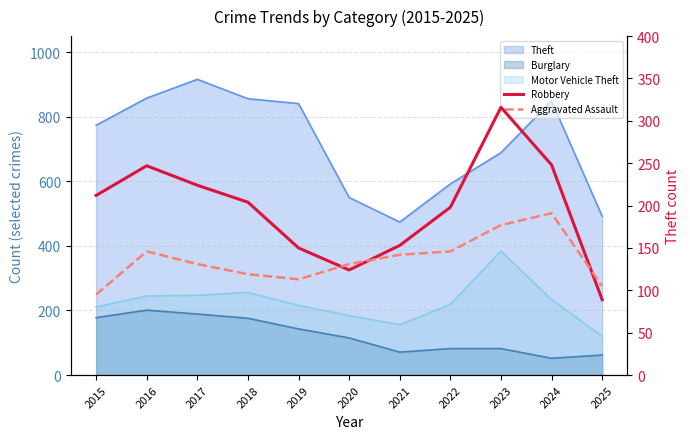

In Robbery, how many points are lower than both neighbors (excluding endpoints)?

1